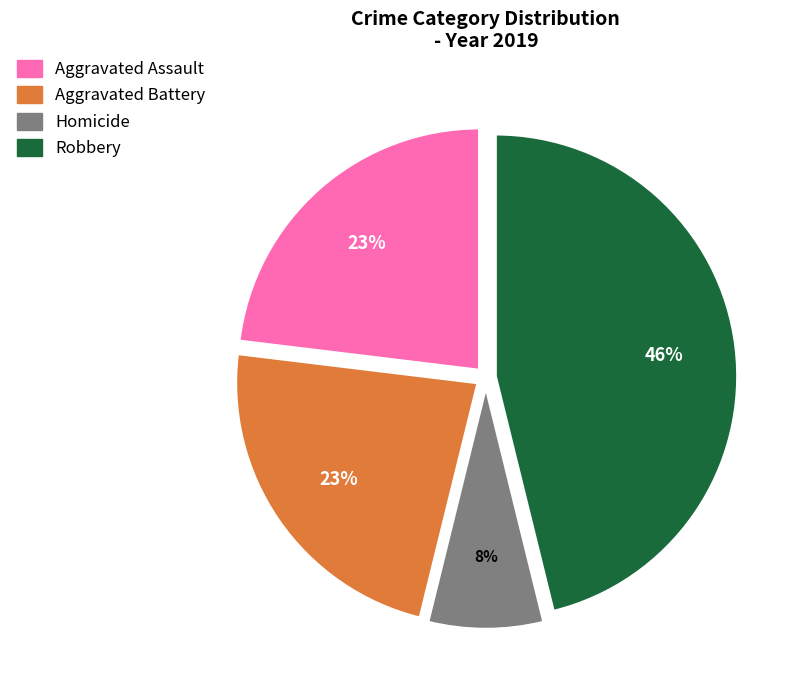

How many segments does this pie chart have?

4